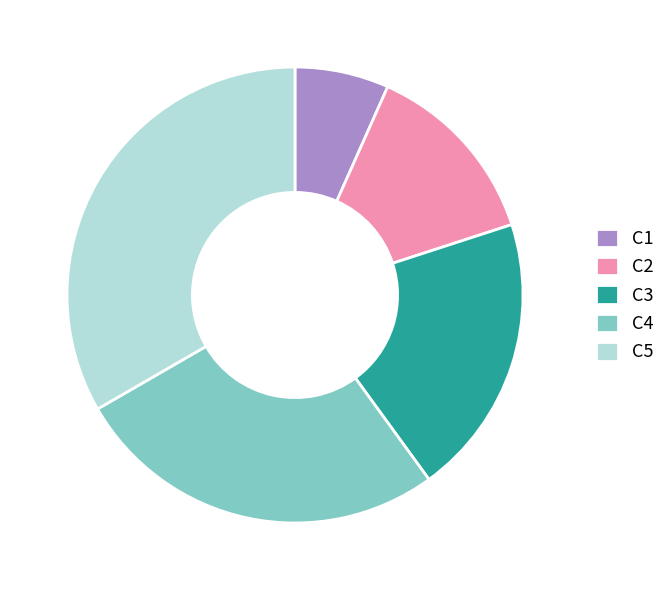

What is the largest slice in the pie chart?

C5